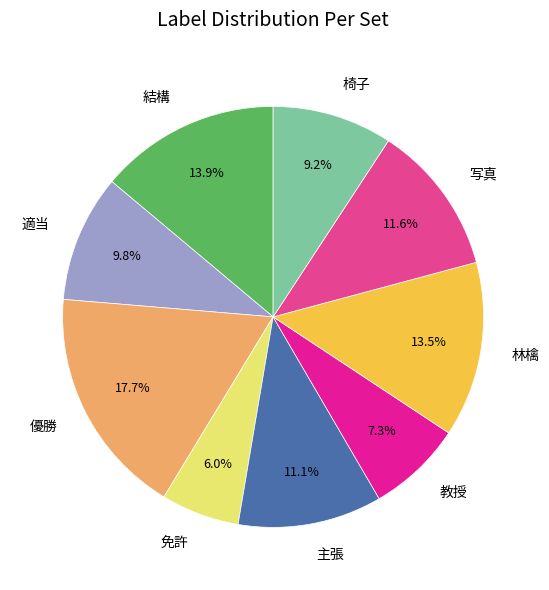

Is 林檎 the majority of the pie?

No